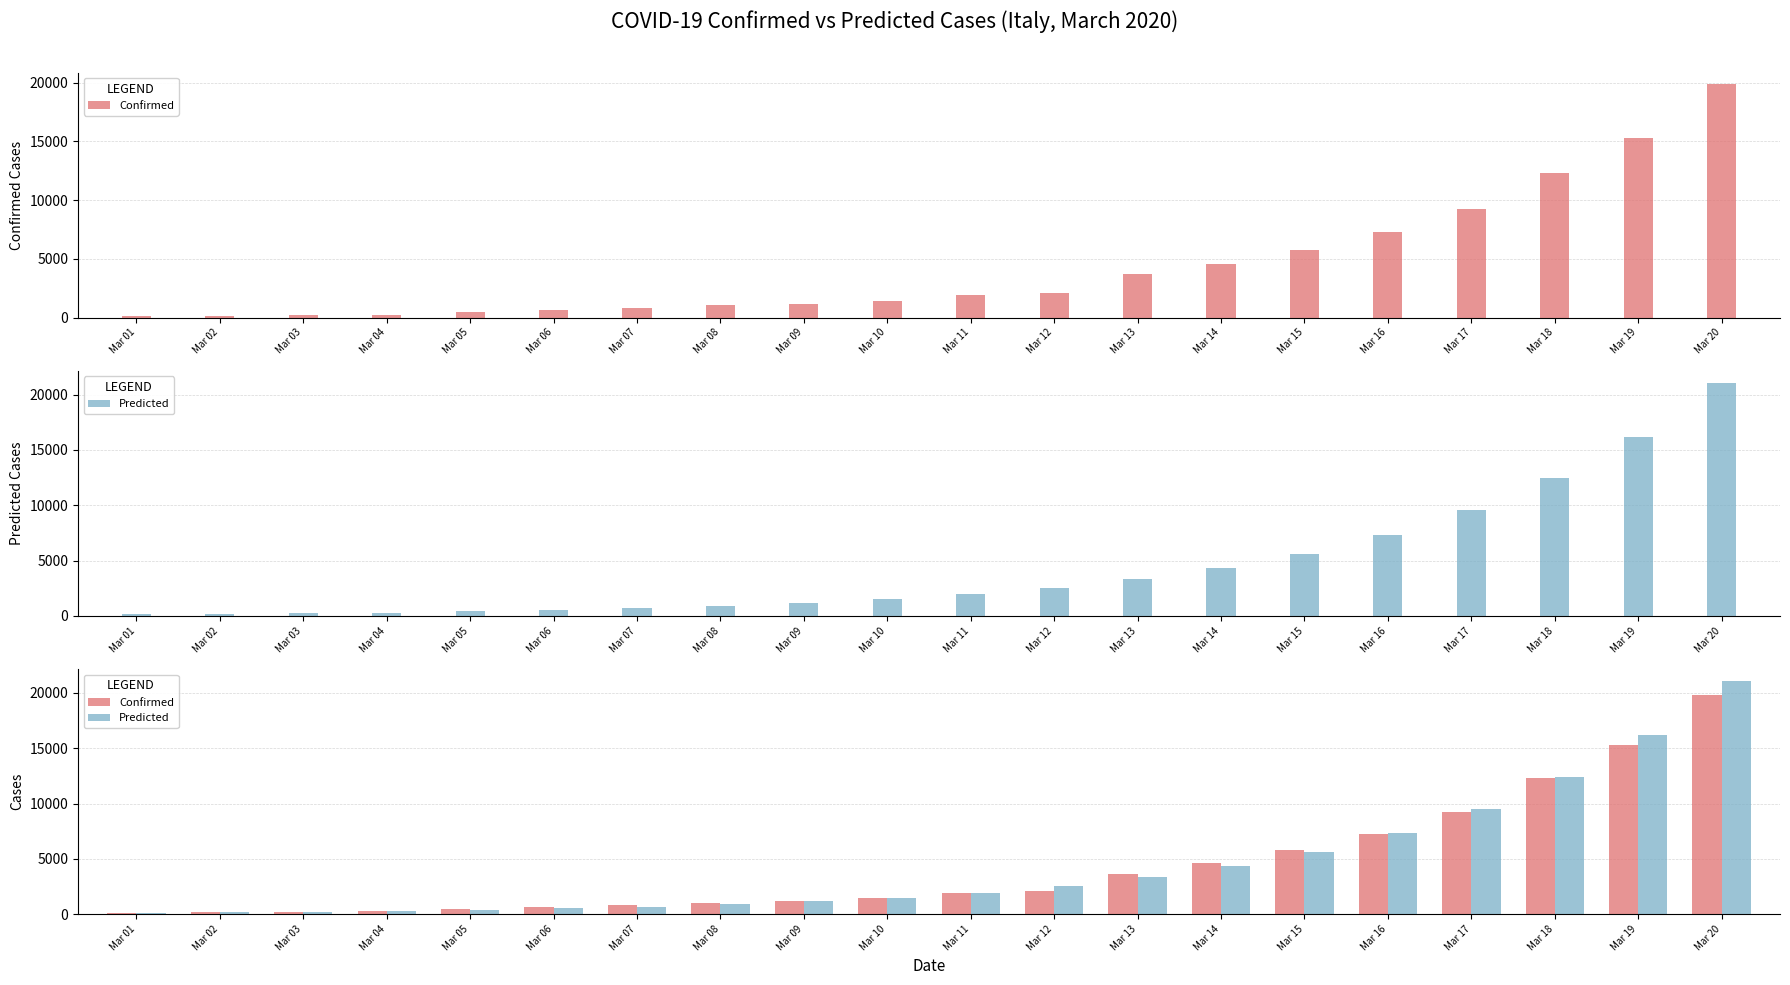

What are all the series names shown in the legend?

Confirmed, Predicted